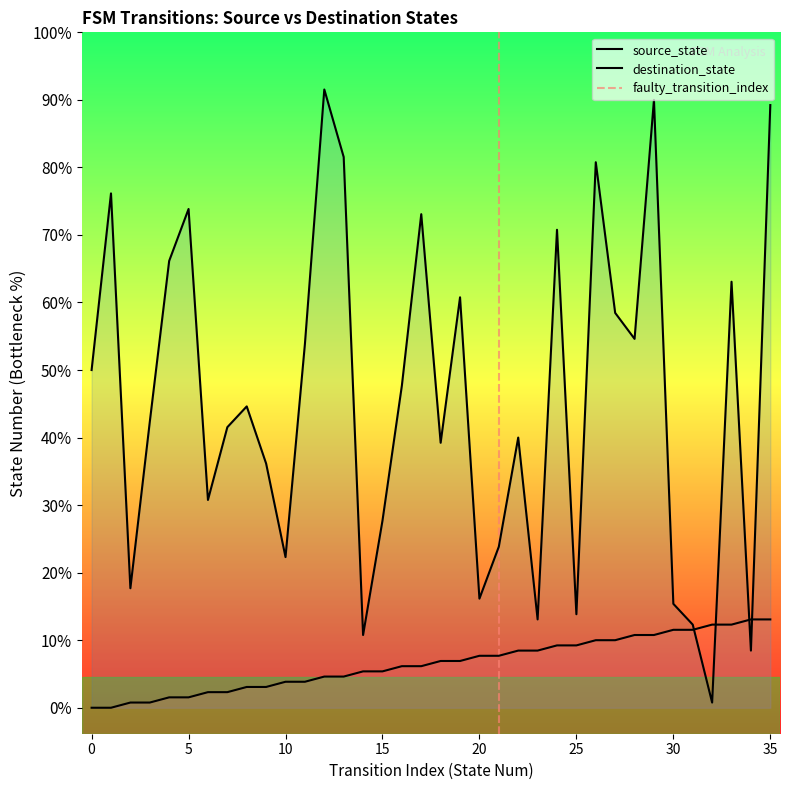

At which label is destination_state closest to 60?

8